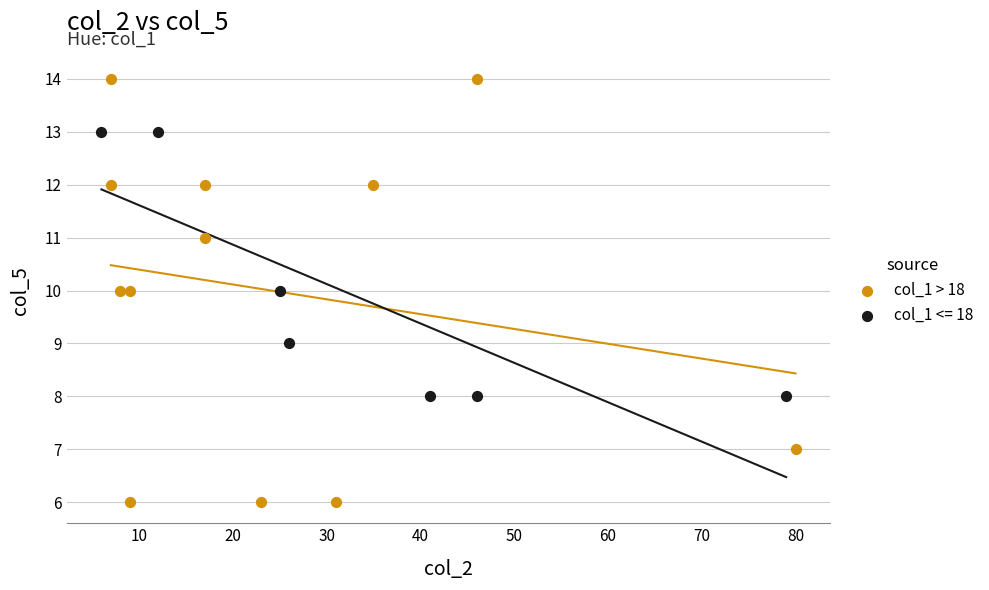

Which series reaches the minimum Y coordinate?

col_1 > 18